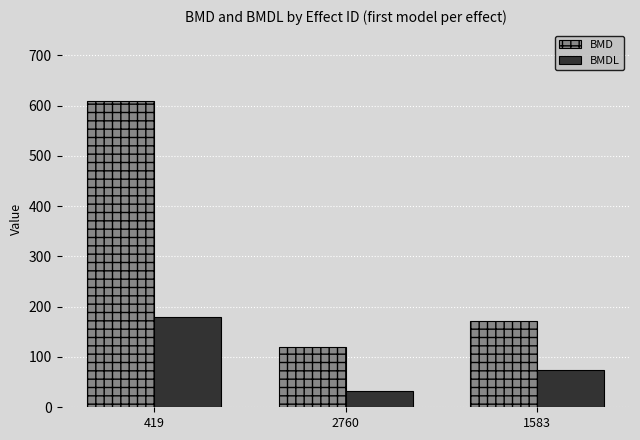

What is the label of the 1st bar from the right?

1583